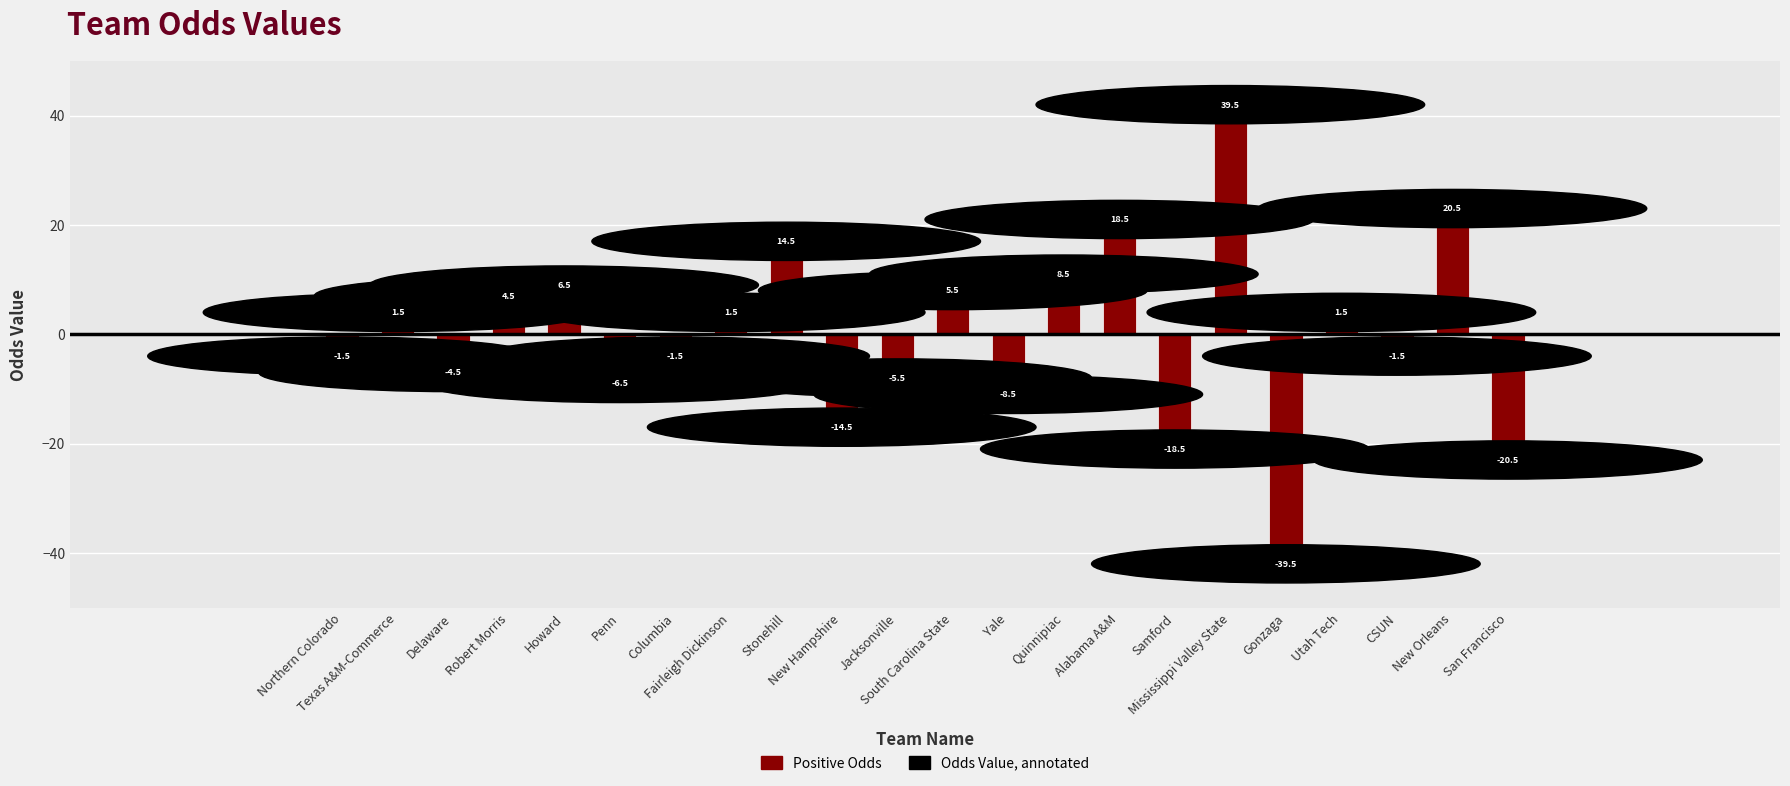

Reading left to right, list all the values displayed in this chart.

Northern Colorado=-1.5	Texas A&M-Commerce=1.5	Delaware=-4.5	Robert Morris=4.5	Howard=6.5	Penn=-6.5	Columbia=-1.5	Fairleigh Dickinson=1.5	Stonehill=14.5	New Hampshire=-14.5	Jacksonville=-5.5	South Carolina State=5.5	Yale=-8.5	Quinnipiac=8.5	Alabama A&M=18.5	Samford=-18.5	Mississippi Valley State=39.5	Gonzaga=-39.5	Utah Tech=1.5	CSUN=-1.5	New Orleans=20.5	San Francisco=-20.5